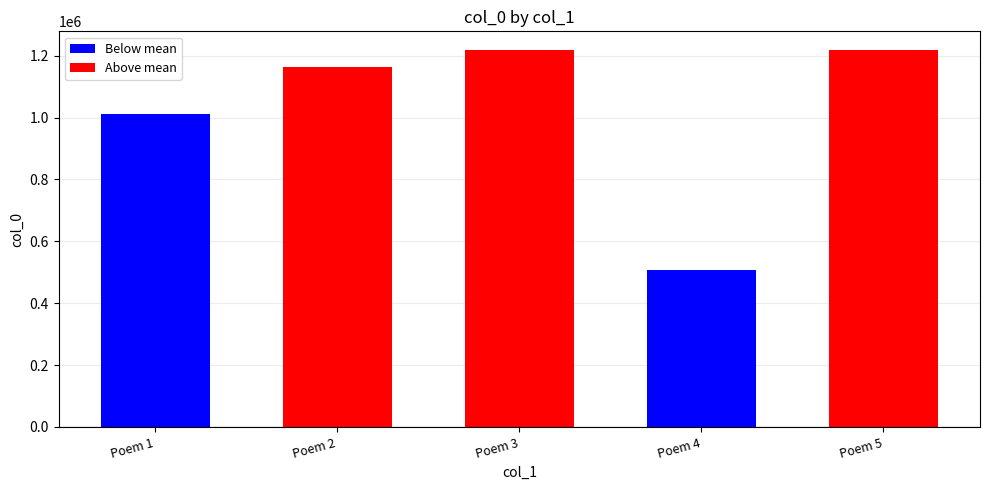

What is the sum of all values?

5117927